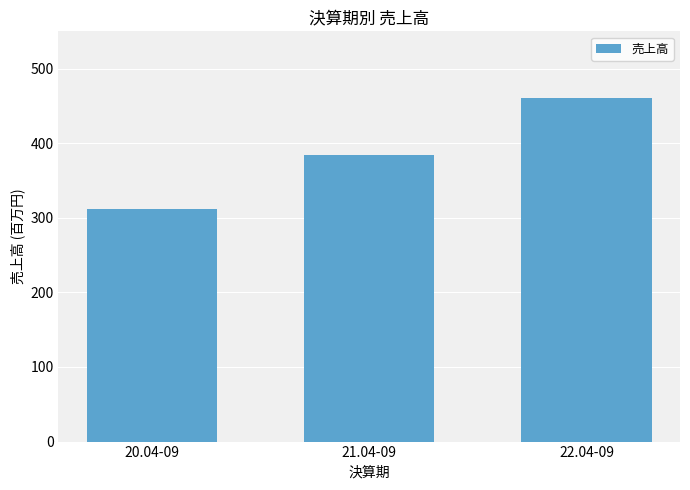

Where is the data nearest to the value 386?

21.04-09